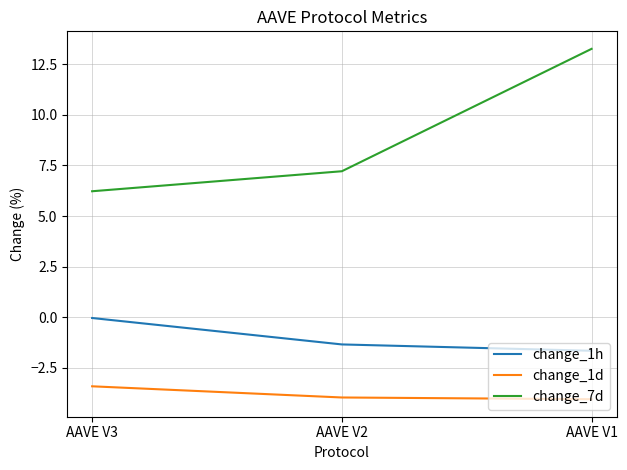

Rank the series by their maximum value, from highest to lowest.

change_7d, change_1h, change_1d